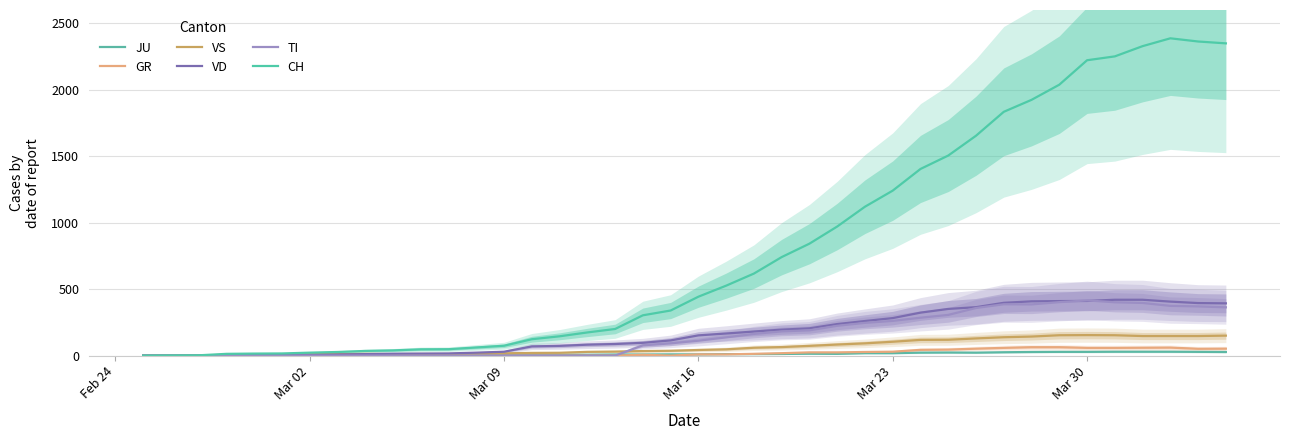

How many lines are shown in the chart?

6